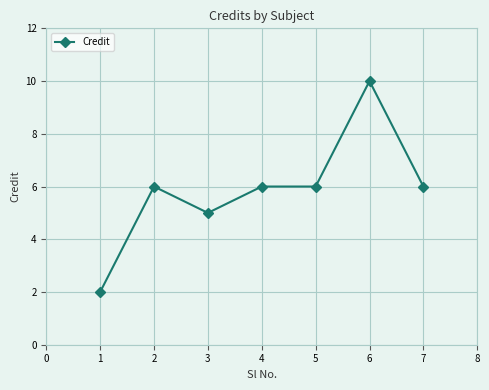

What is the approximate value at 7?

6